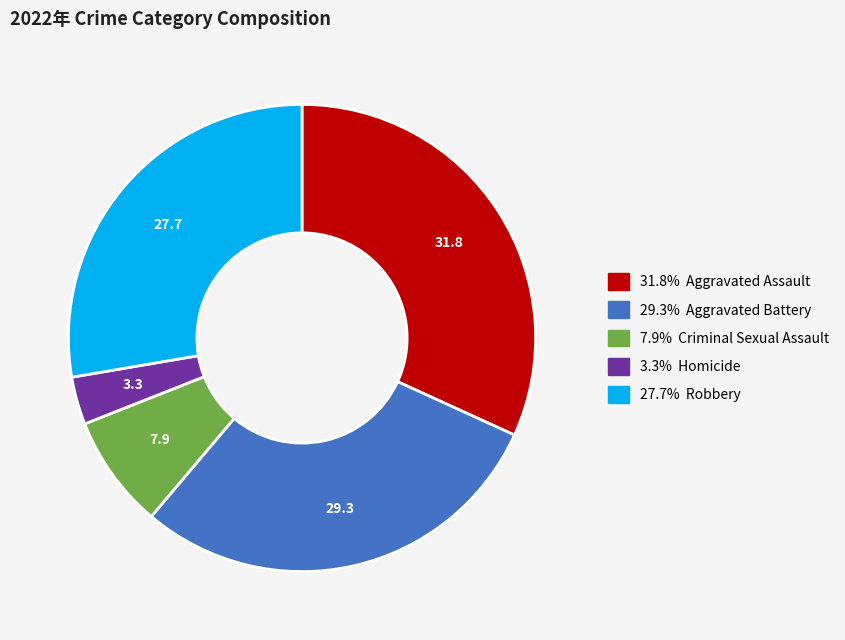

How many slices are in this pie chart?

5